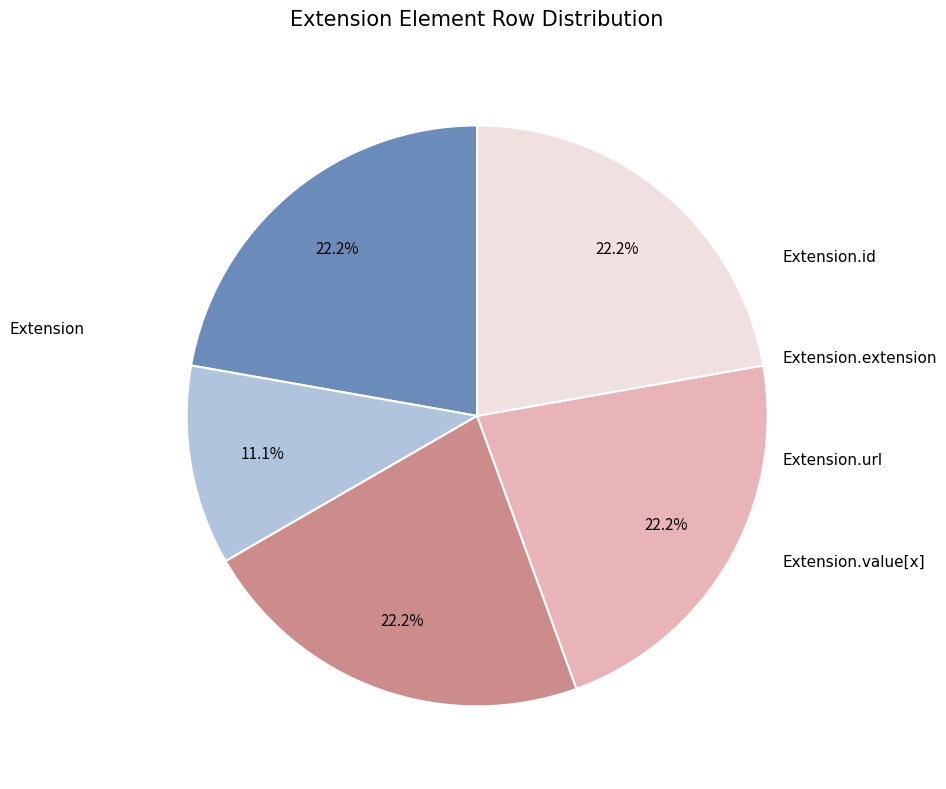

Is there a majority slice in this chart?

No